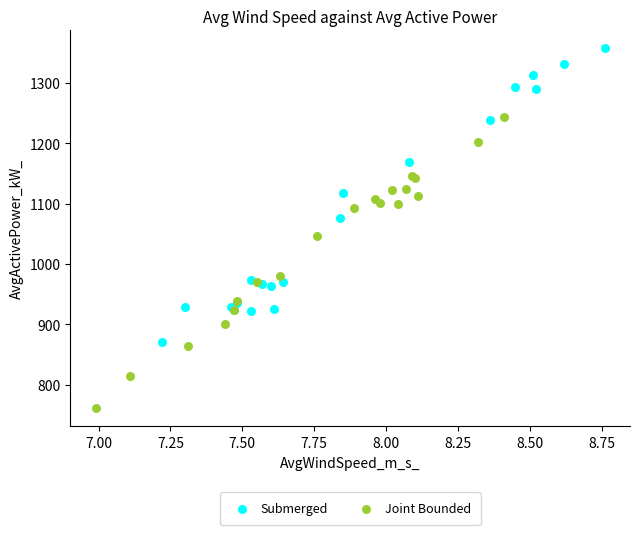

What are all the series names shown in the legend?

Submerged, Joint Bounded